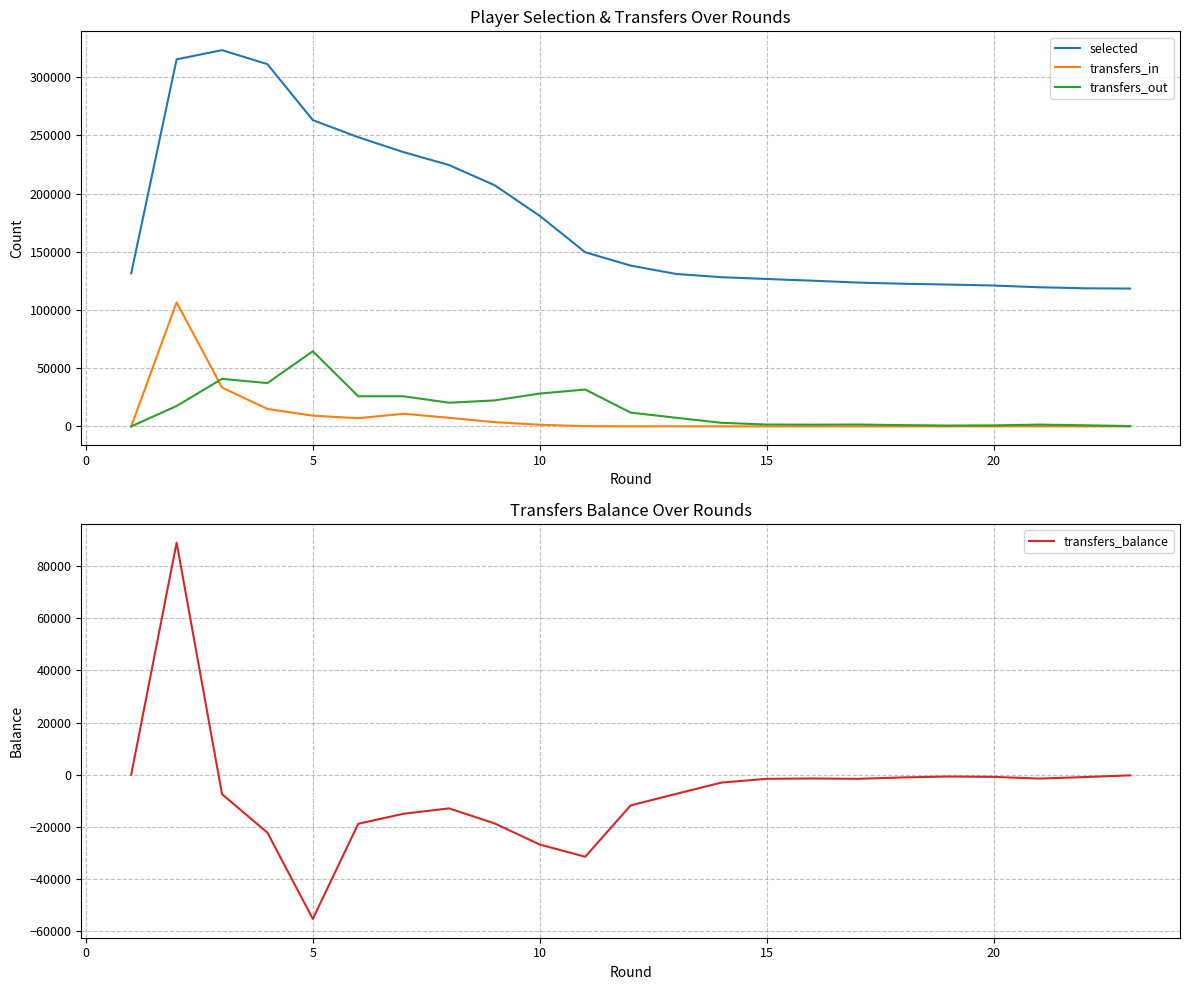

In transfers_in, how many points are lower than both neighbors (excluding endpoints)?

5